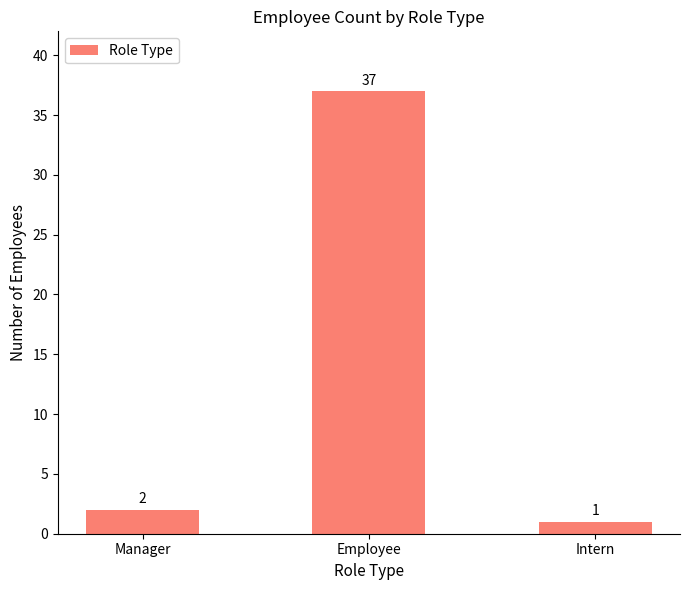

The value at Intern is 1. True or false?

True